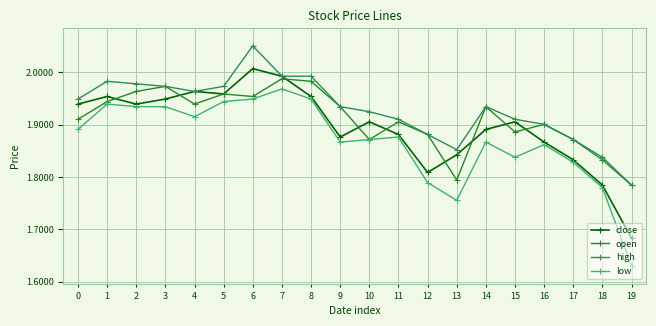

Rank the series by their average value, from highest to lowest.

high, open, close, low